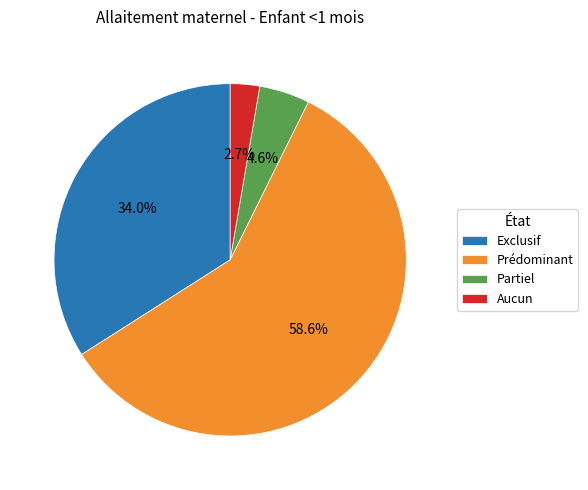

The Prédominant slice represents 59% of the pie. True or false?

True